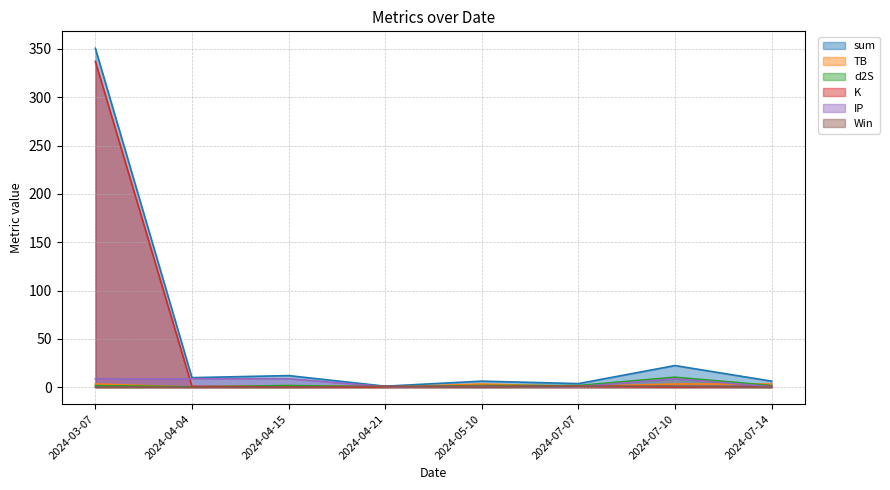

What is the highest value of the sum series?

350.7